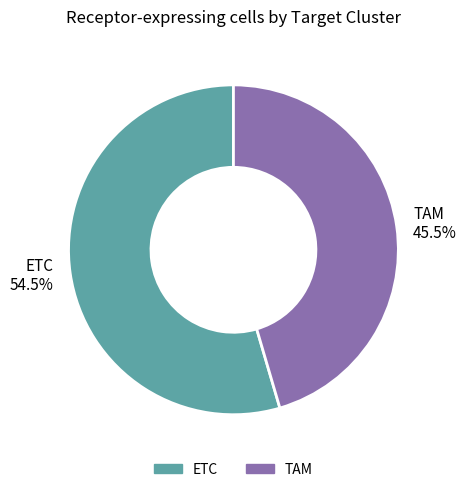

Is the sum of TAM and ETC greater than half?

Yes